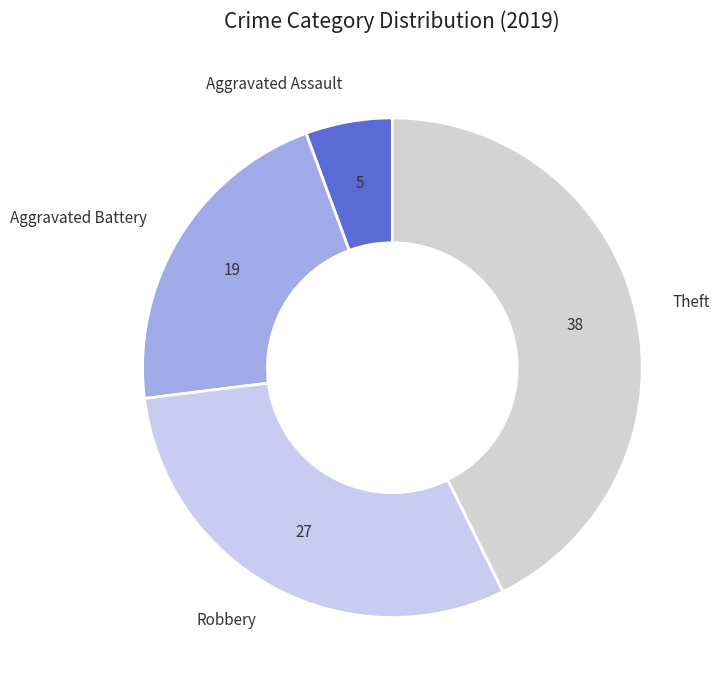

Count the number of slices in the pie.

4